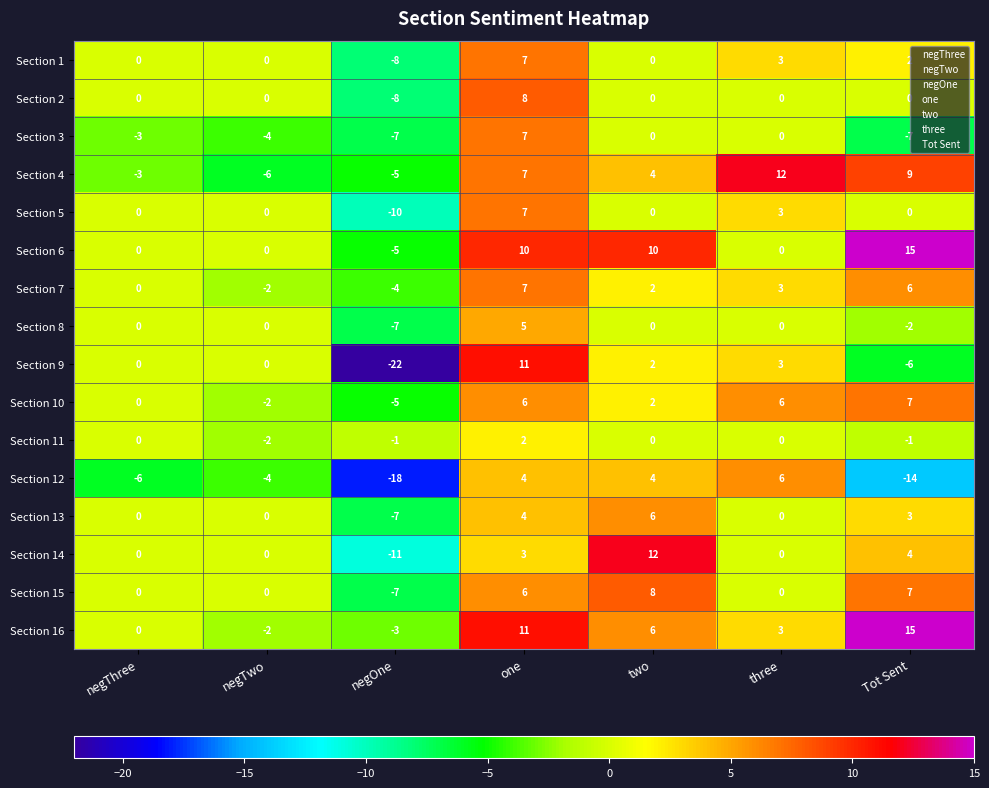

Read the Section 13 value at negOne.

-7